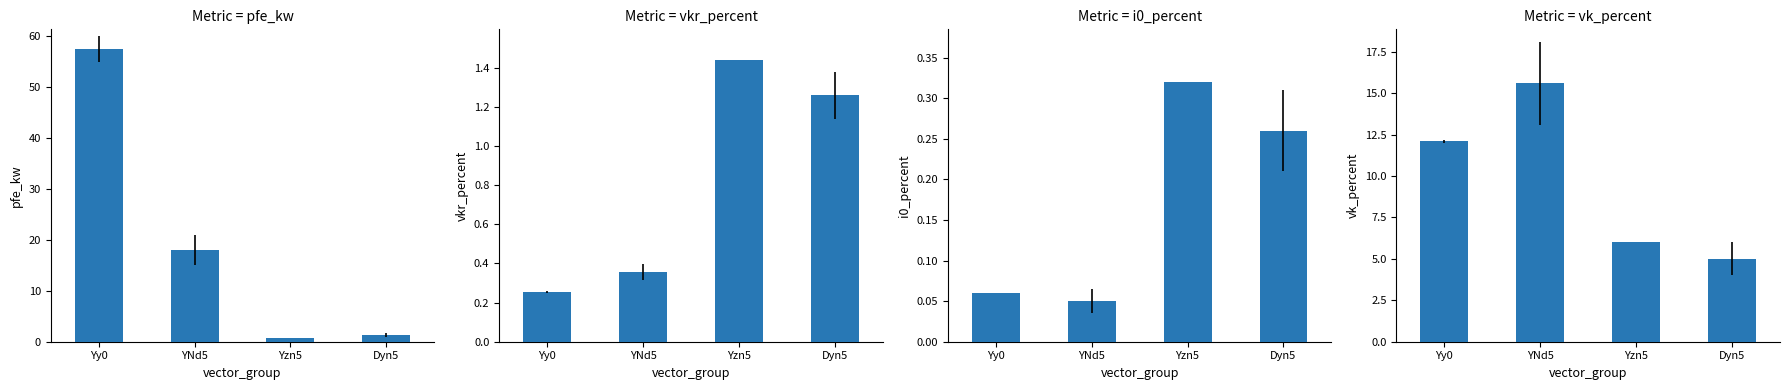

At which category does the chart reach its peak across all series?

Yy0